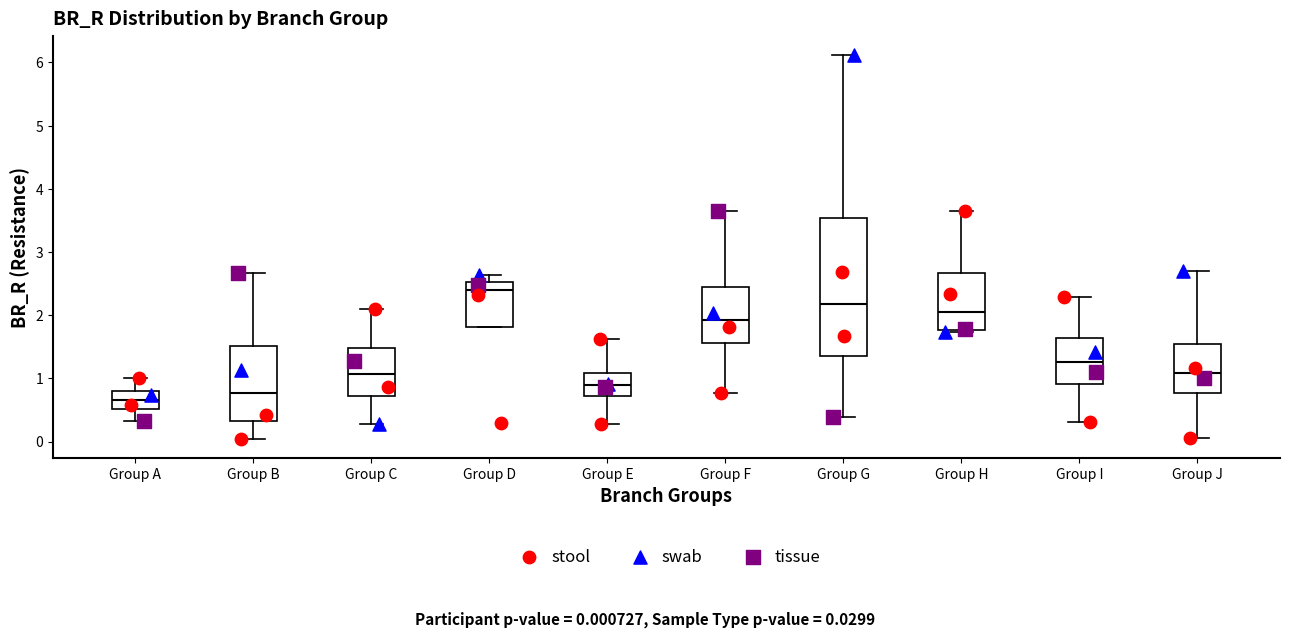

Reading left to right, transcribe this box plot: for each box, give where its median line is, the range the box spans, and where its two whiskers end, as read against the y-axis. The values are not printed on the chart, so give them approximately, as read against the axis.

Group A: median 0.7, box 0.5 to 0.8, whiskers 0.3 to 1.0
Group B: median 0.8, box 0.3 to 1.5, whiskers 0.0 to 2.7
Group C: median 1.1, box 0.7 to 1.5, whiskers 0.3 to 2.1
Group D: median 2.4, box 1.8 to 2.5, whiskers 1.8 to 2.6
Group E: median 0.9, box 0.7 to 1.1, whiskers 0.3 to 1.6
Group F: median 1.9, box 1.6 to 2.4, whiskers 0.8 to 3.7
Group G: median 2.2, box 1.4 to 3.5, whiskers 0.4 to 6.1
Group H: median 2.1, box 1.8 to 2.7, whiskers 1.7 to 3.7
Group I: median 1.3, box 0.9 to 1.6, whiskers 0.3 to 2.3
Group J: median 1.1, box 0.8 to 1.5, whiskers 0.0 to 2.7